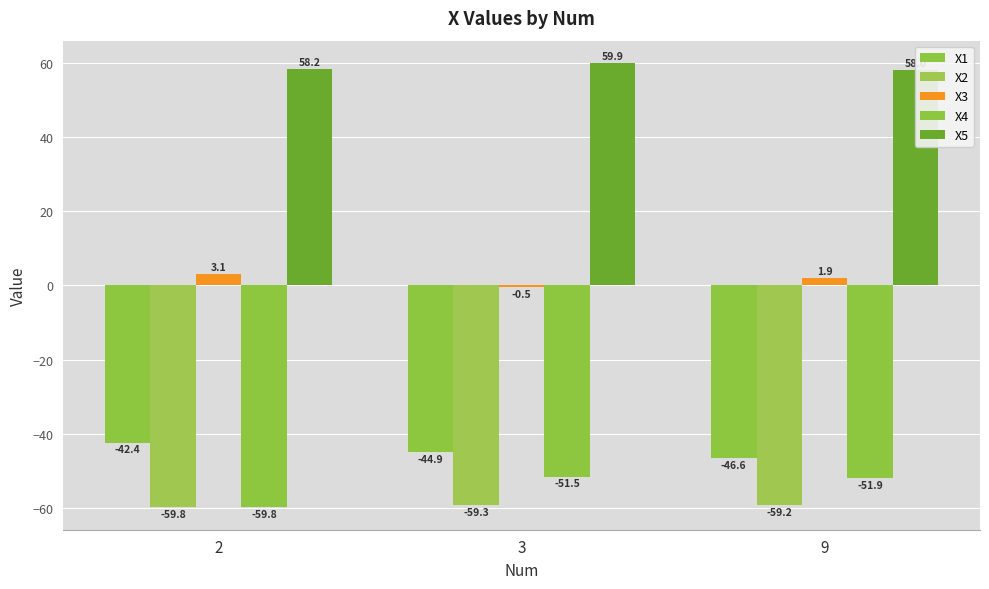

The value of X2 at 3 is -28.9. True or false?

False